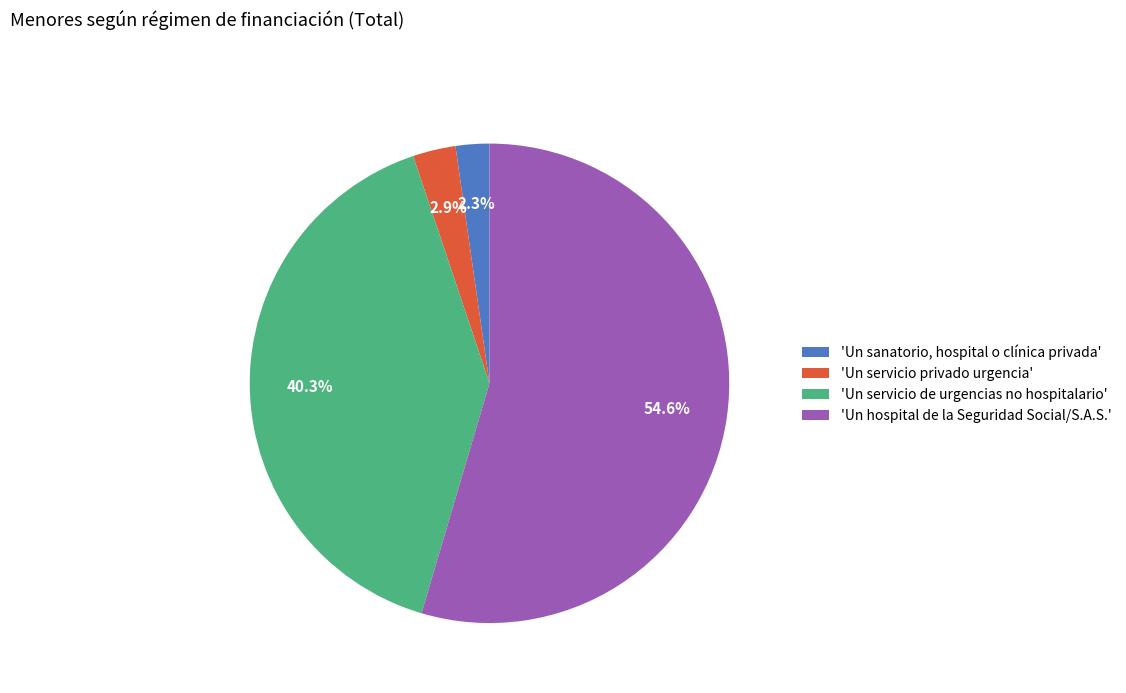

Do 'Un hospital de la Seguridad Social/S.A.S.' and 'Un sanatorio, hospital o clínica privada' together represent more than half of the pie?

Yes